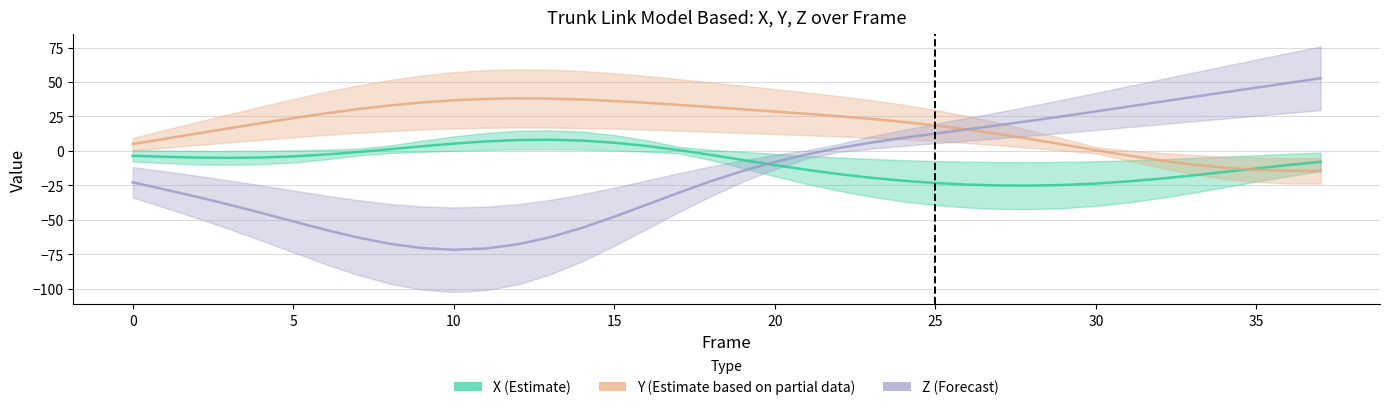

Is the value of X at 8 greater than the value of Y at 27?

No